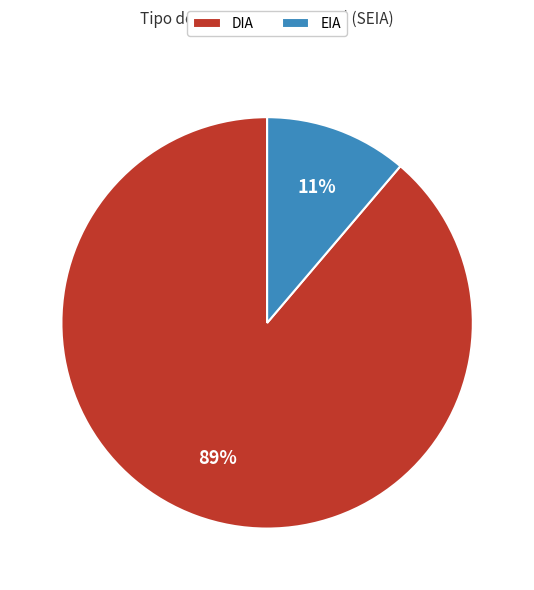

Count the number of slices in the pie.

2